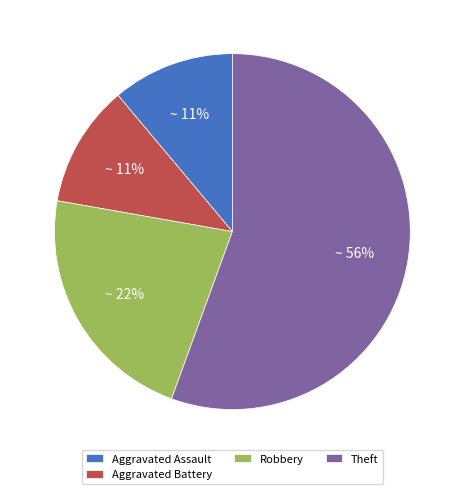

Is the sum of Theft and Robbery greater than half?

Yes